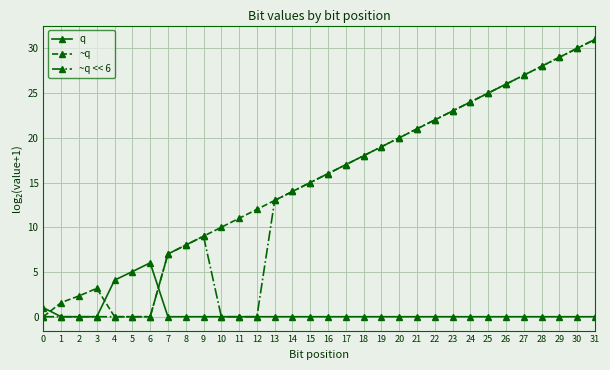

Is the value of q at 23 greater than the value of ~q at 7?

No